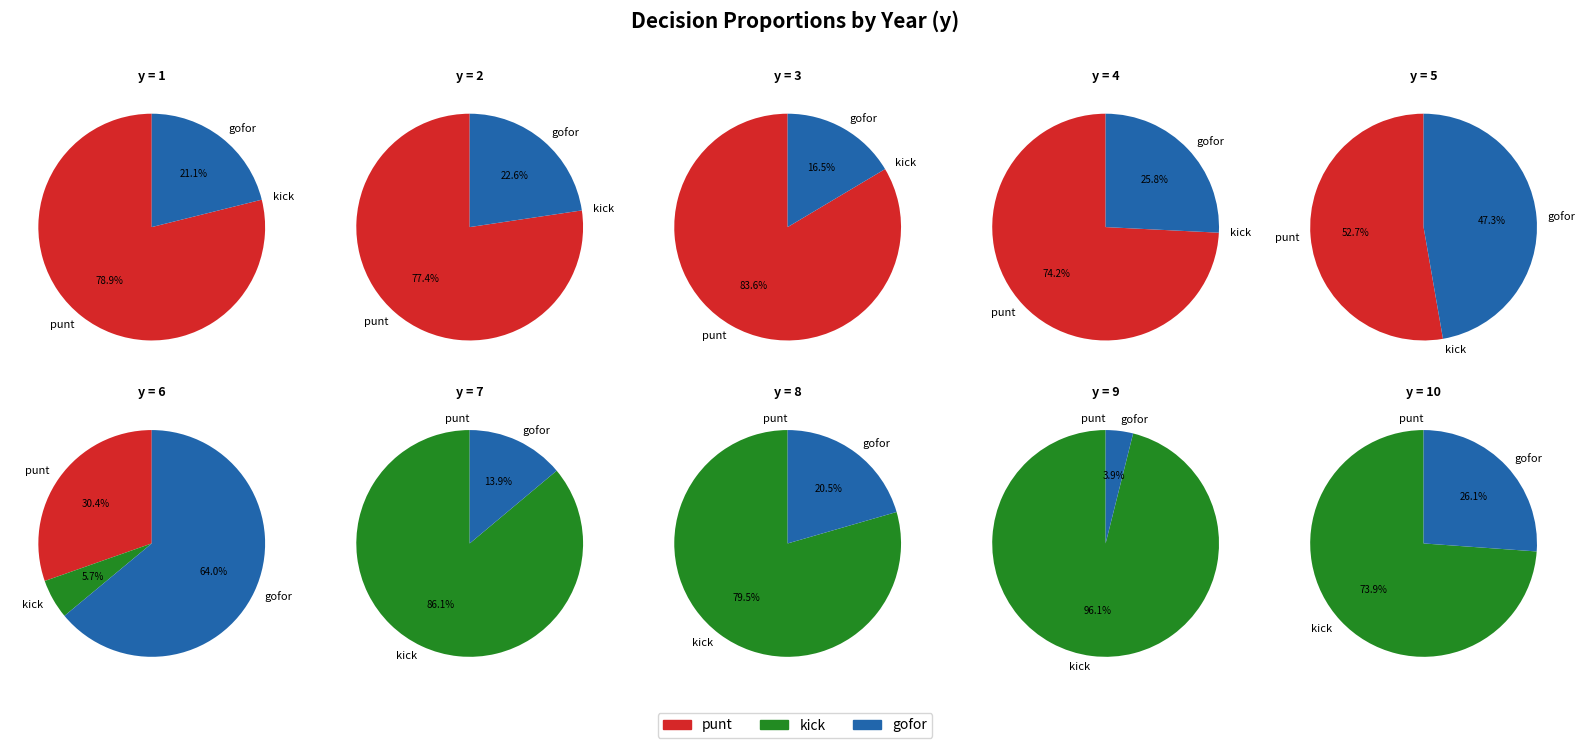

Count the number of slices in the pie.

10